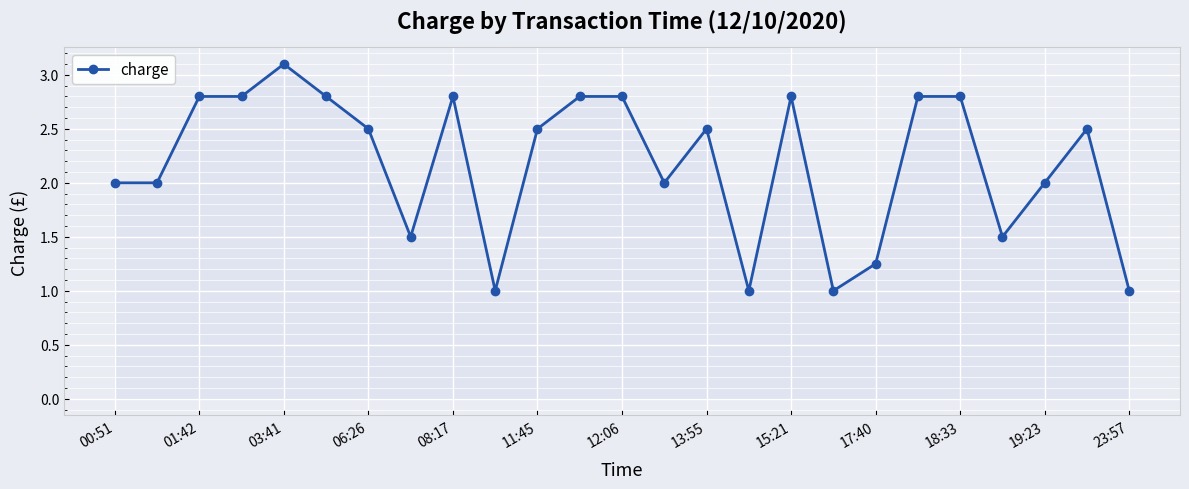

What is the average value?

2.2